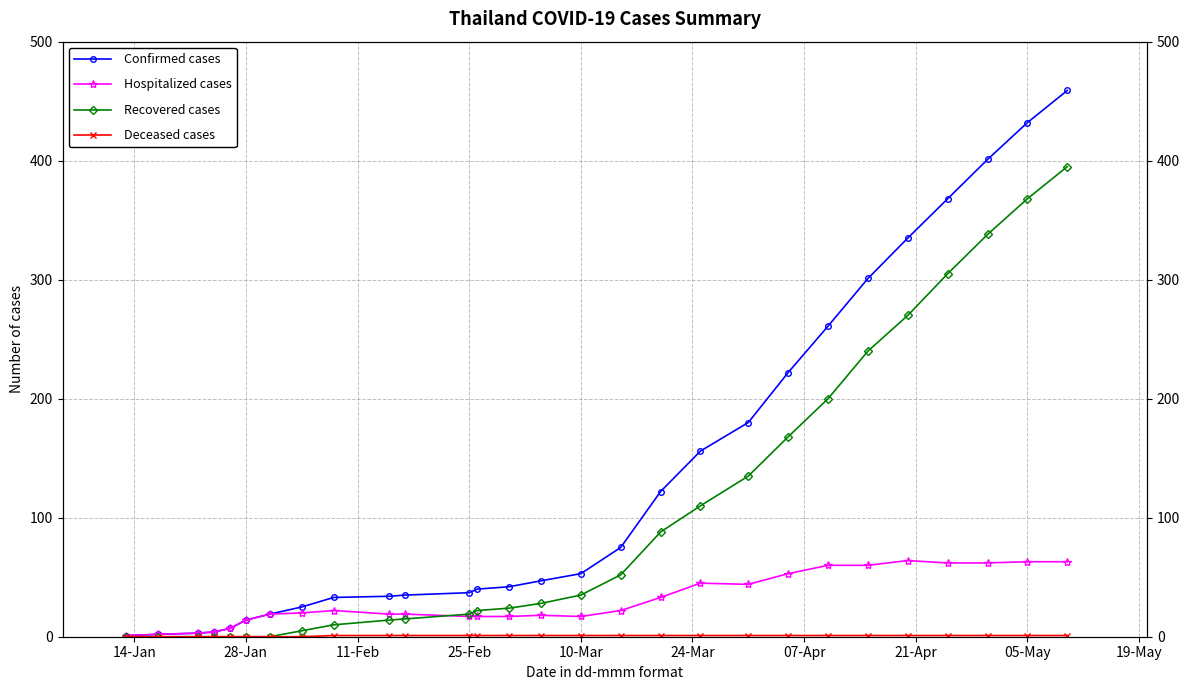

List the series in order of their overall mean, lowest first.

Deceased cases, Hospitalized cases, Recovered cases, Confirmed cases